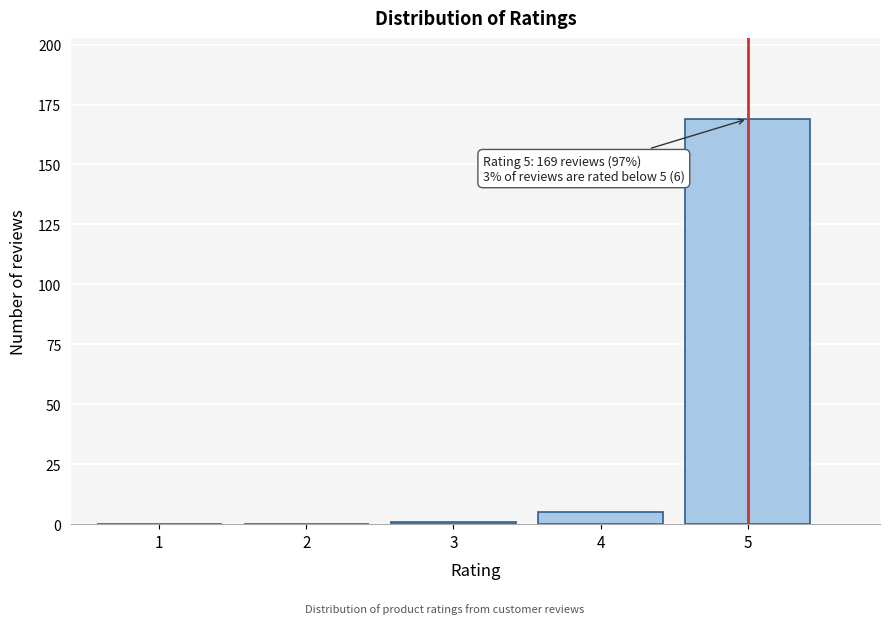

Reading left to right, list all the values displayed in this chart.

1=0	2=0	3=1	4=5	5=169